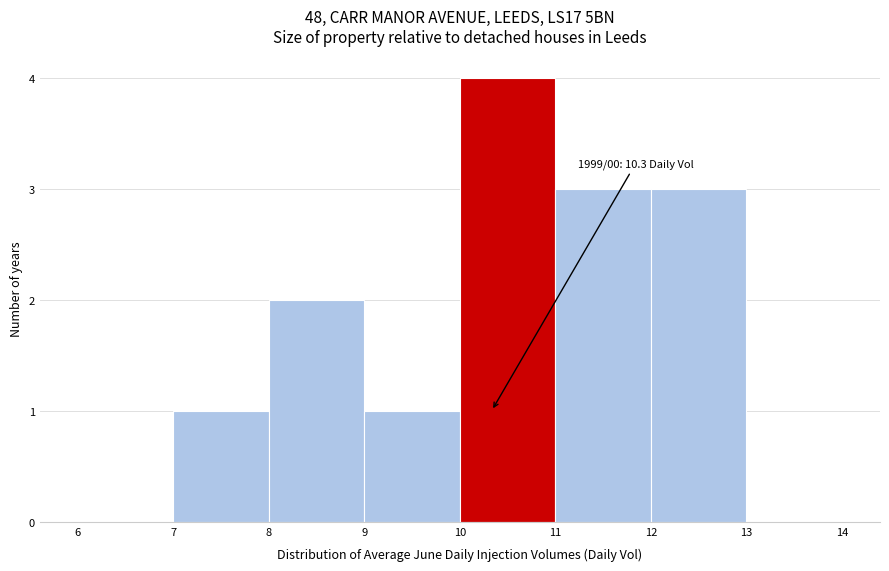

Which range on the x-axis has the tallest bar?

10 to 11